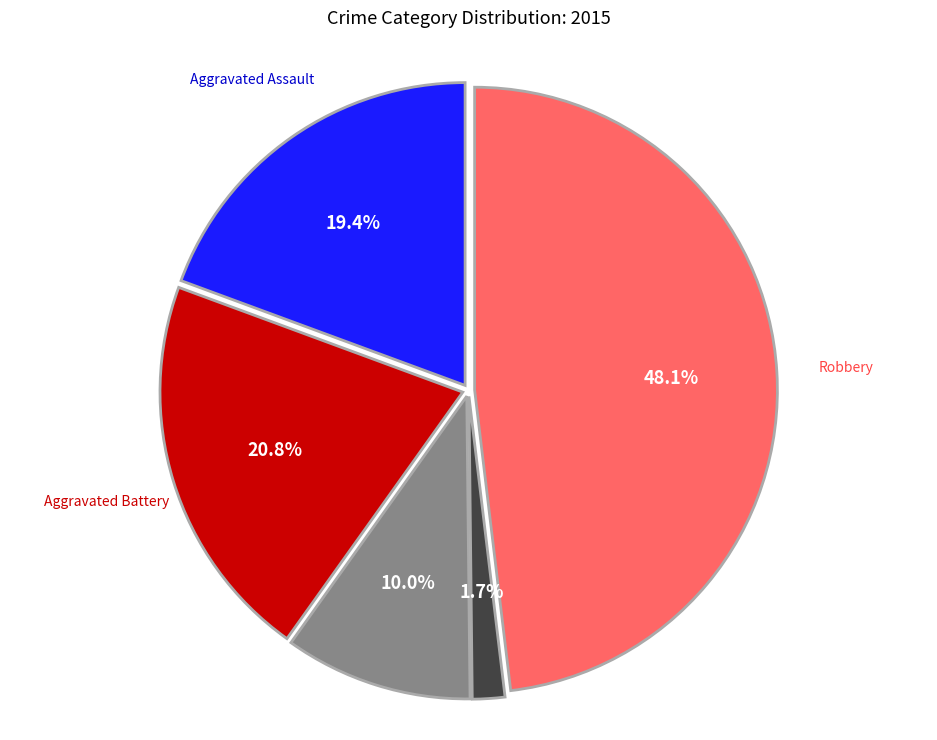

Which slice is the smallest?

Homicide